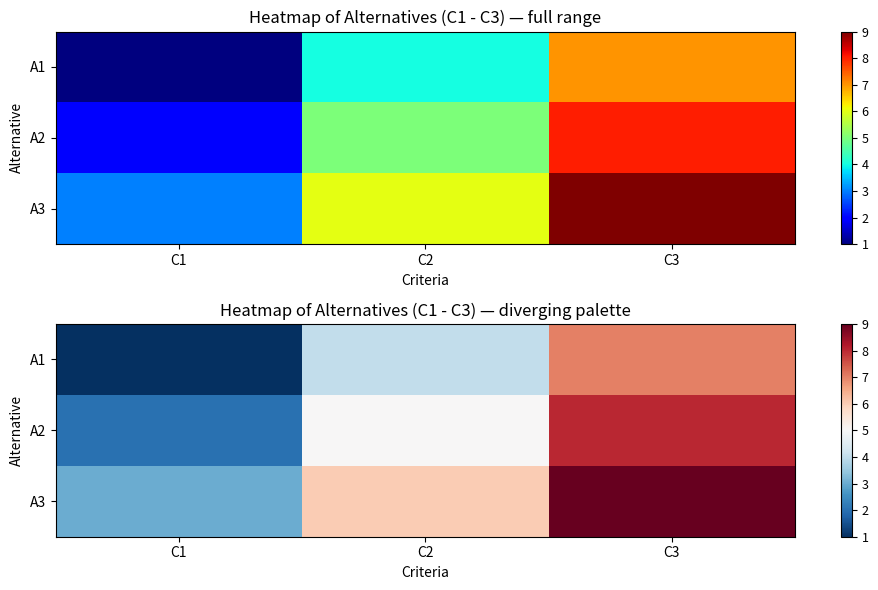

What is the difference between the maximum and minimum values in the A1 series?

6